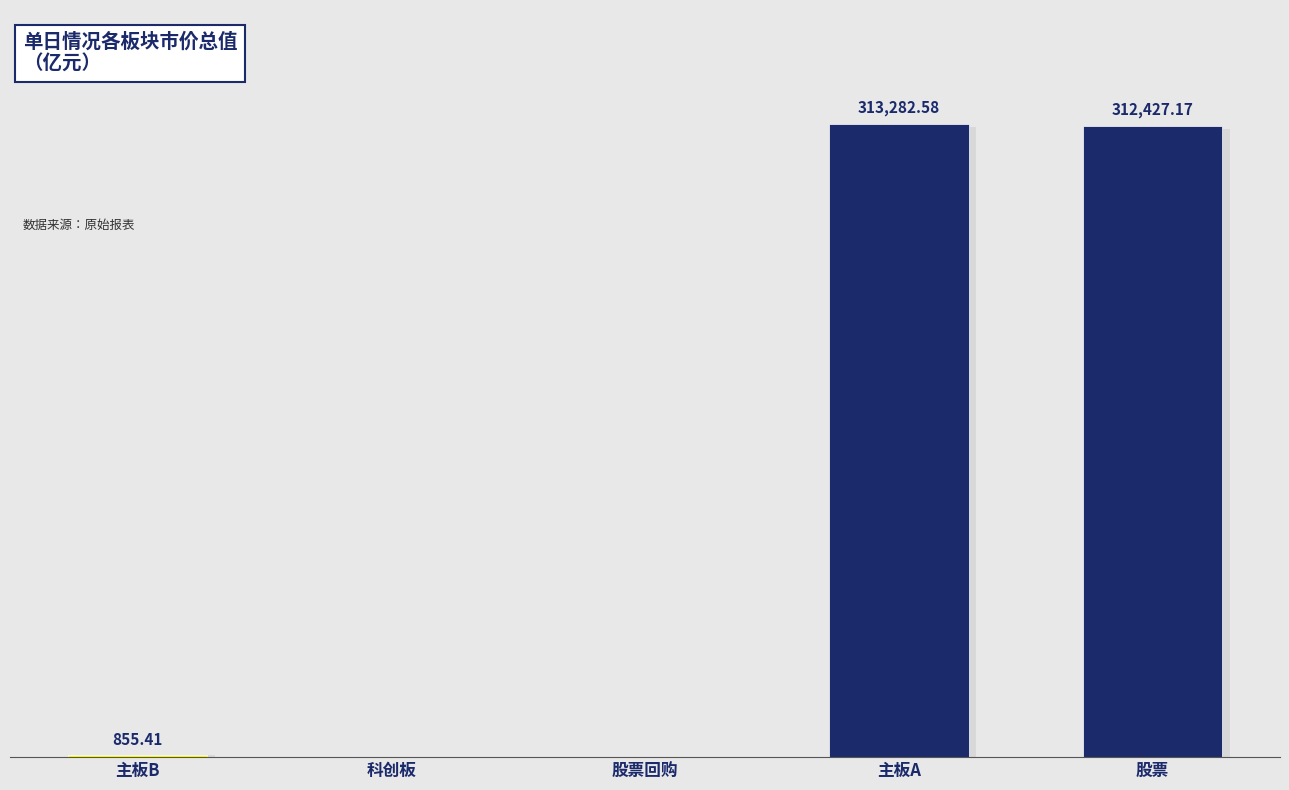

Between 科创板 and 主板B, which is larger?

主板B